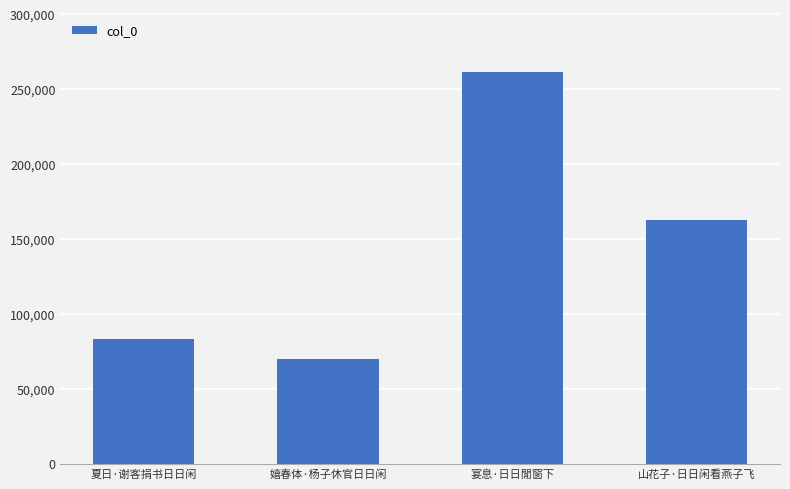

What is the smallest value displayed?

69776